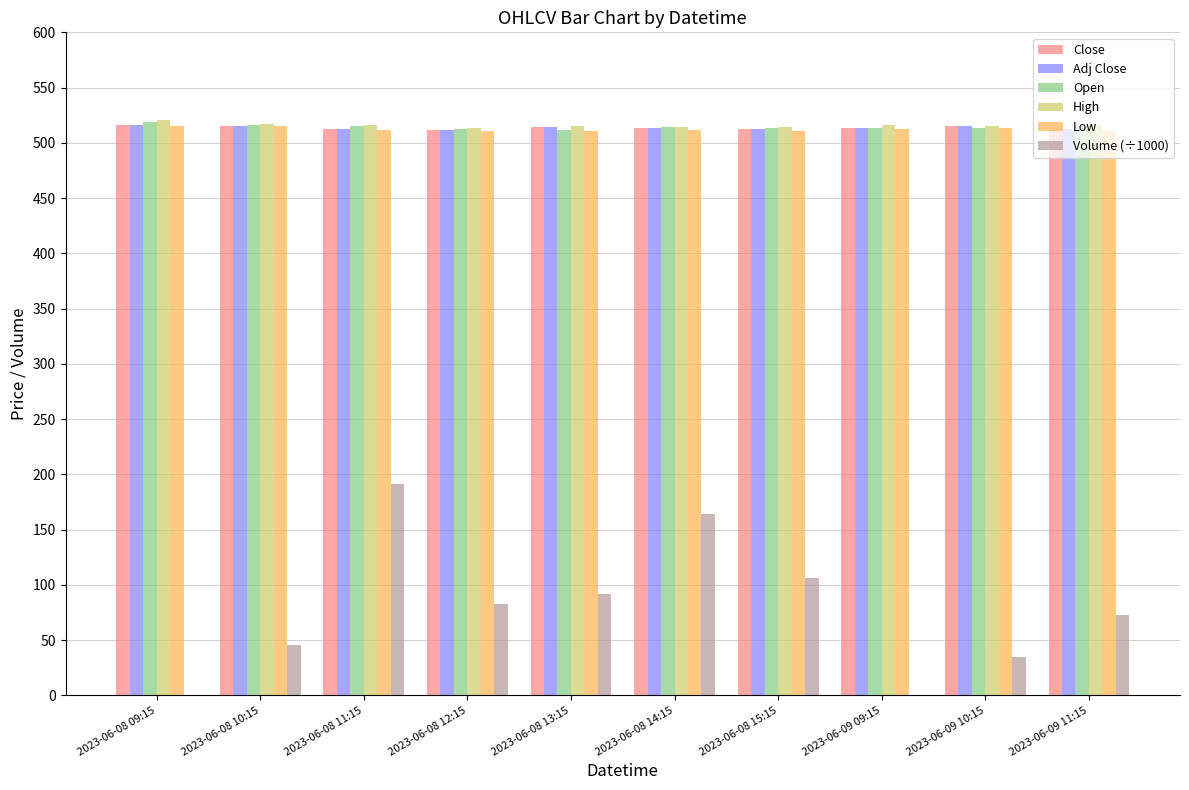

What is the difference between the Volume (÷1000) values at 2023-06-08 10:15 and 2023-06-08 14:15?

118.5